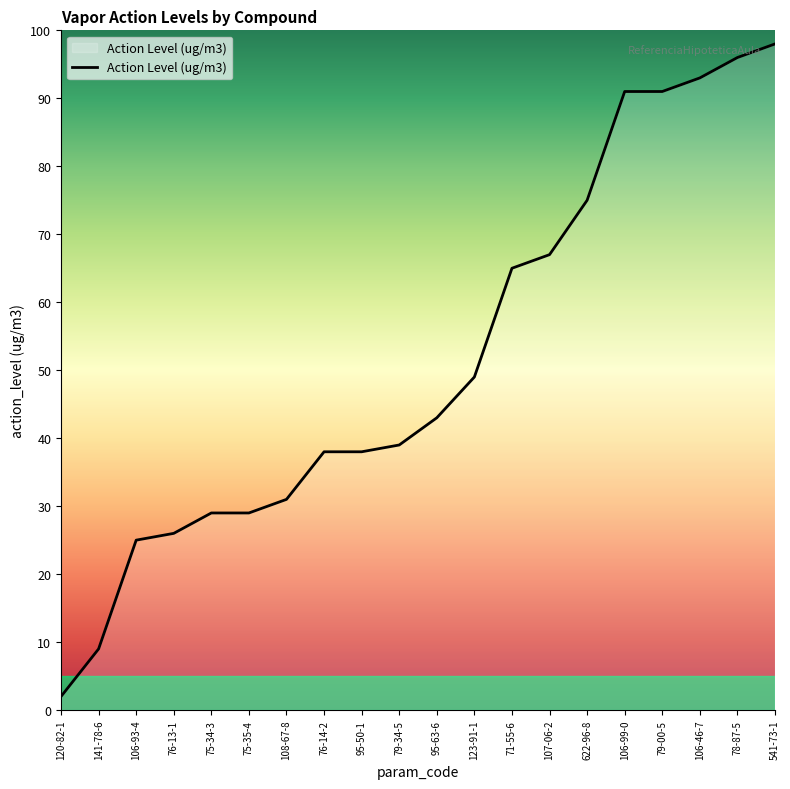

Between 108-67-8 and 120-82-1, which is larger?

108-67-8